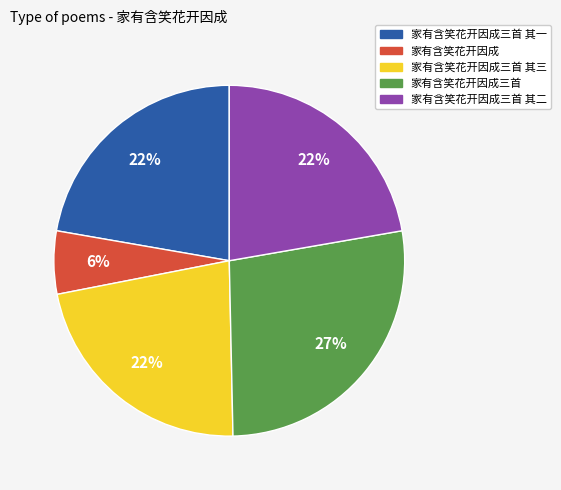

Does any single category account for the majority?

No